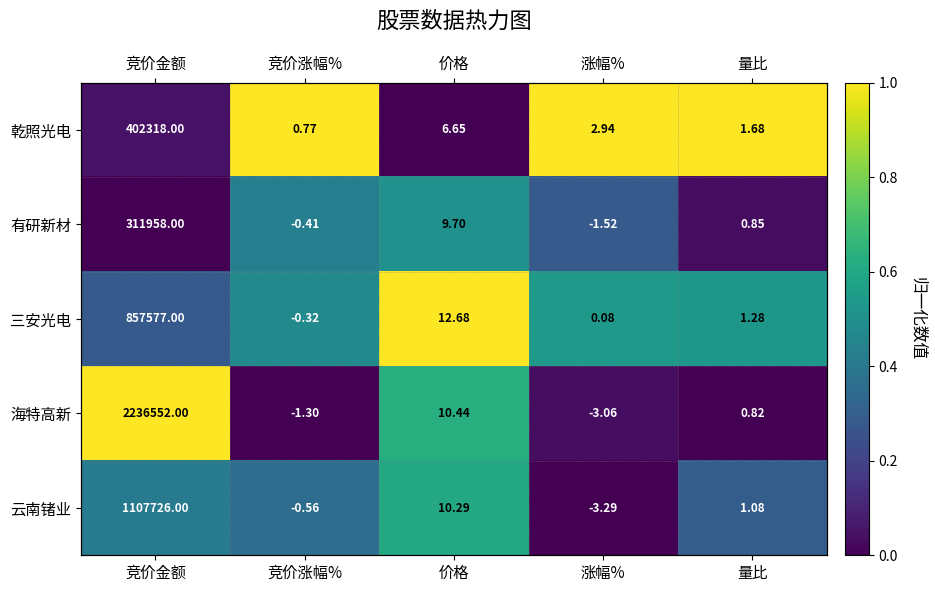

True or false: 云南锗业 has a value of 0.4 at 竞价金额.

True